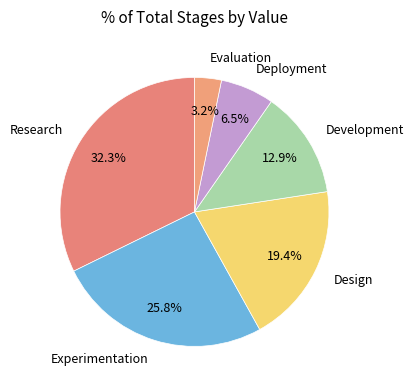

How many slices are in this pie chart?

6